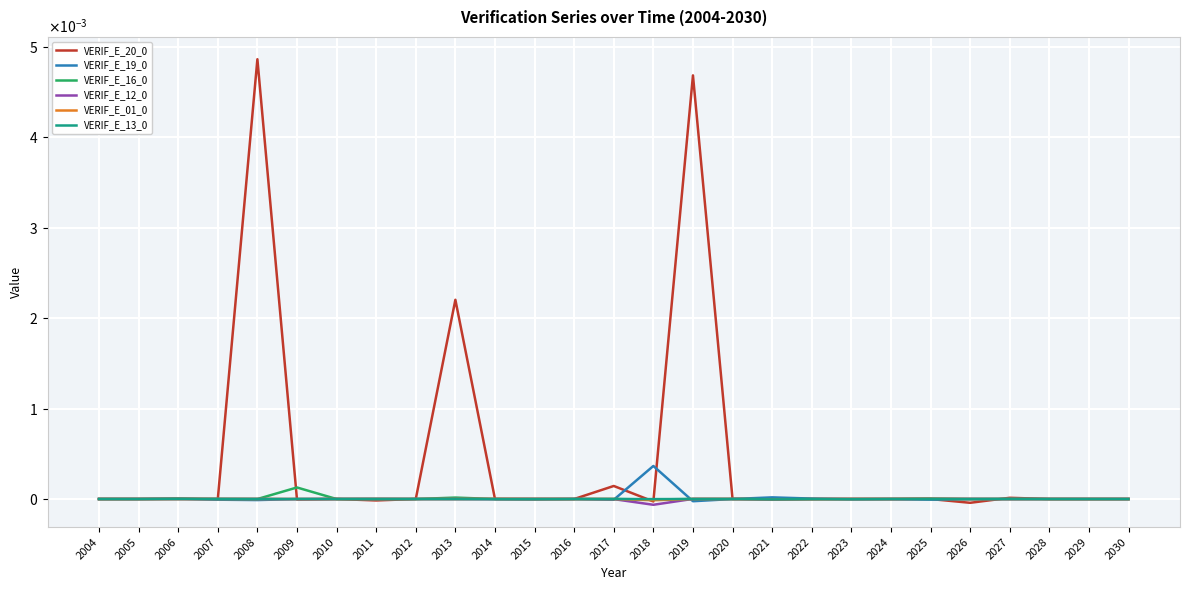

Where is the first local maximum for VERIF_E_19_0?

2006